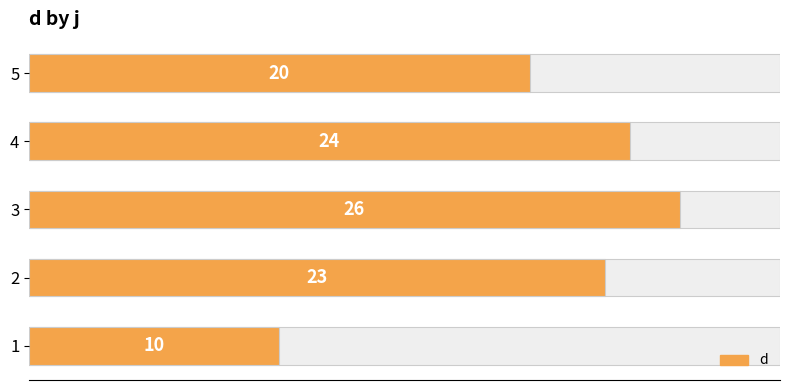

What is the greatest value displayed?

26